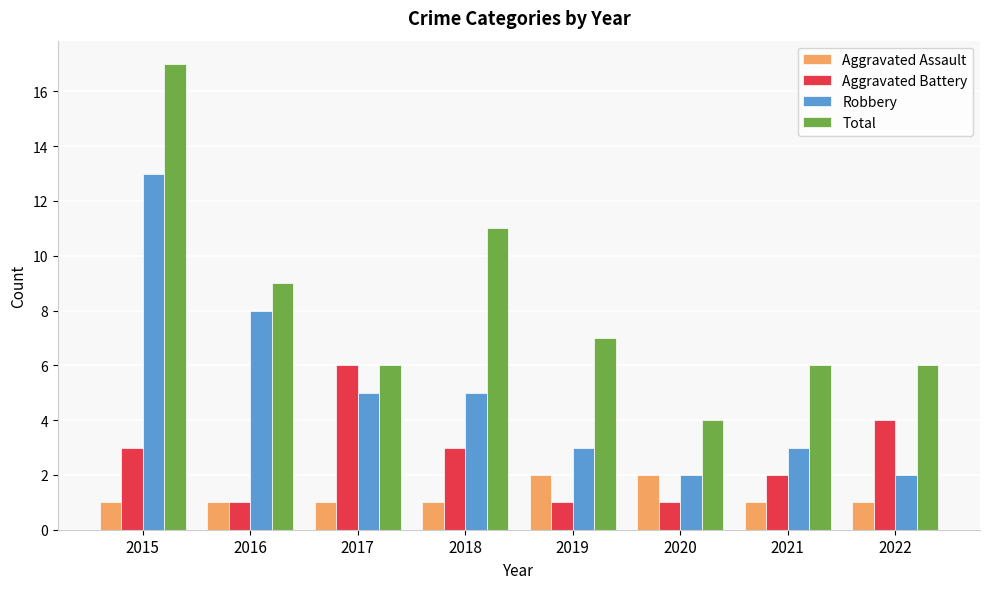

Which category has the lowest value in the Total series?

2020